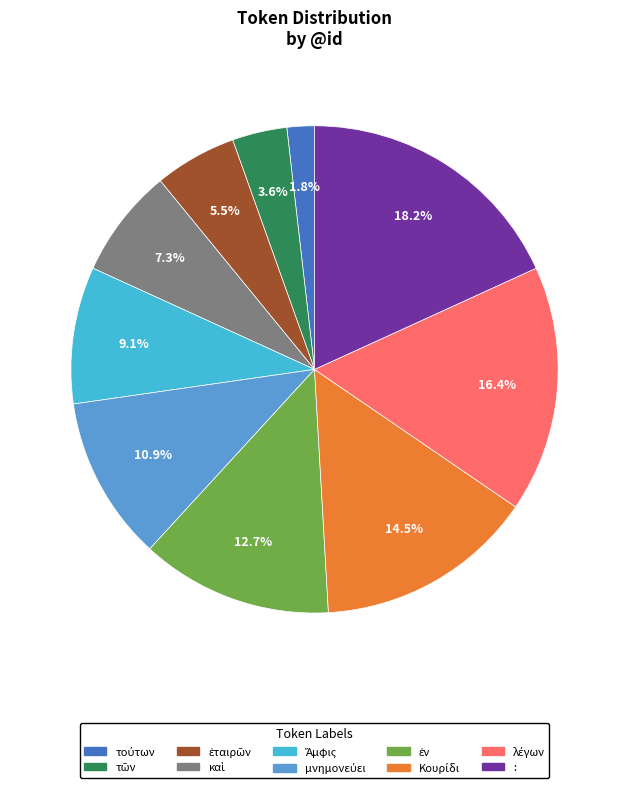

Which category has the biggest portion of the pie?

: